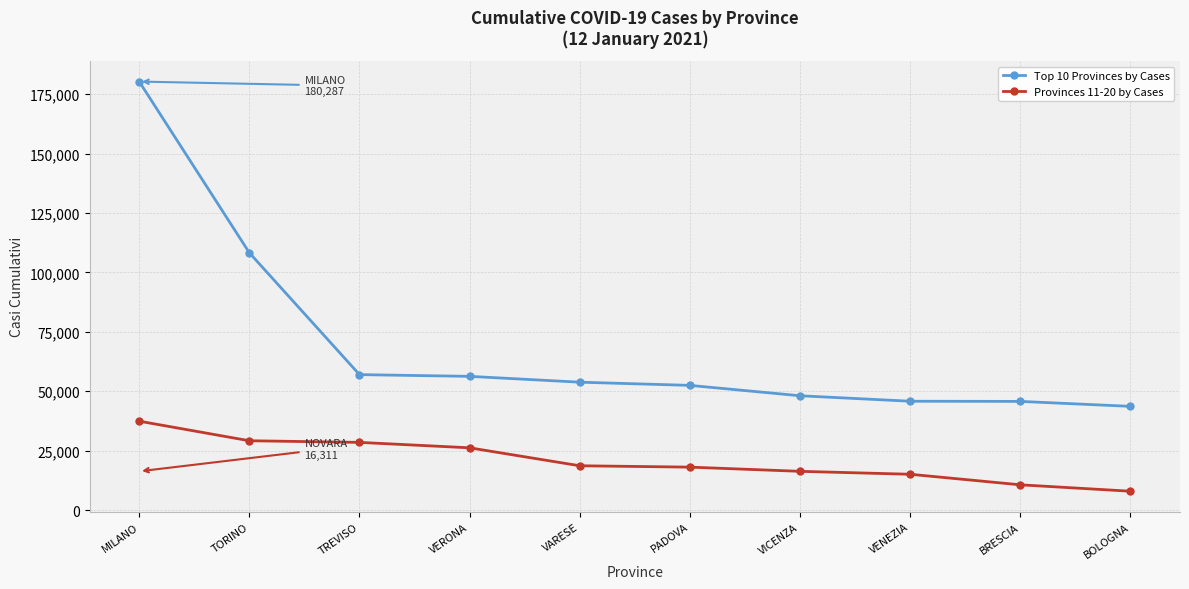

Which series has the largest range (max minus min)?

Top 10 Provinces by Cases